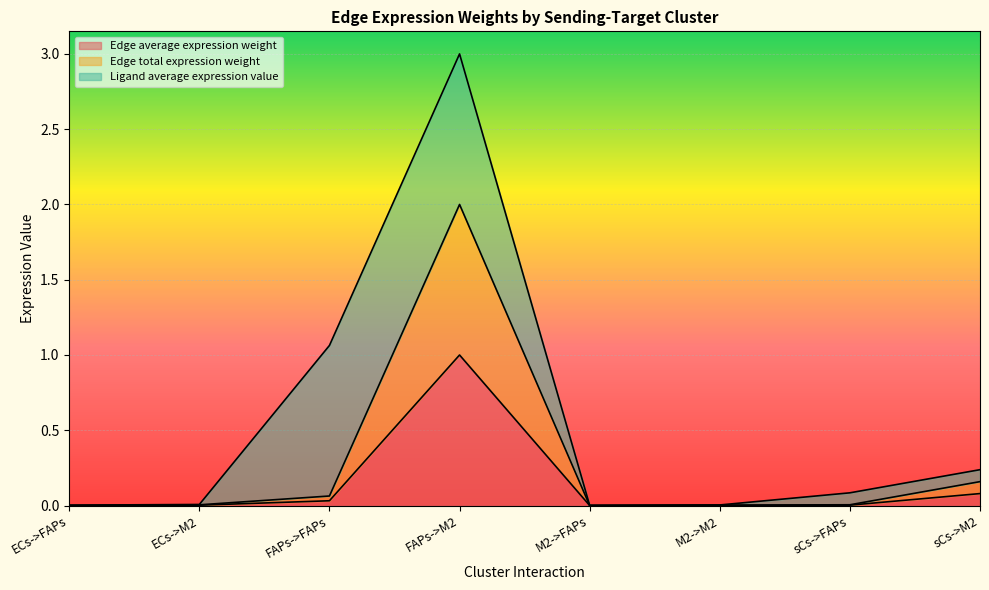

True or false: Edge average expression weight and Edge total expression weight cross at least once.

False